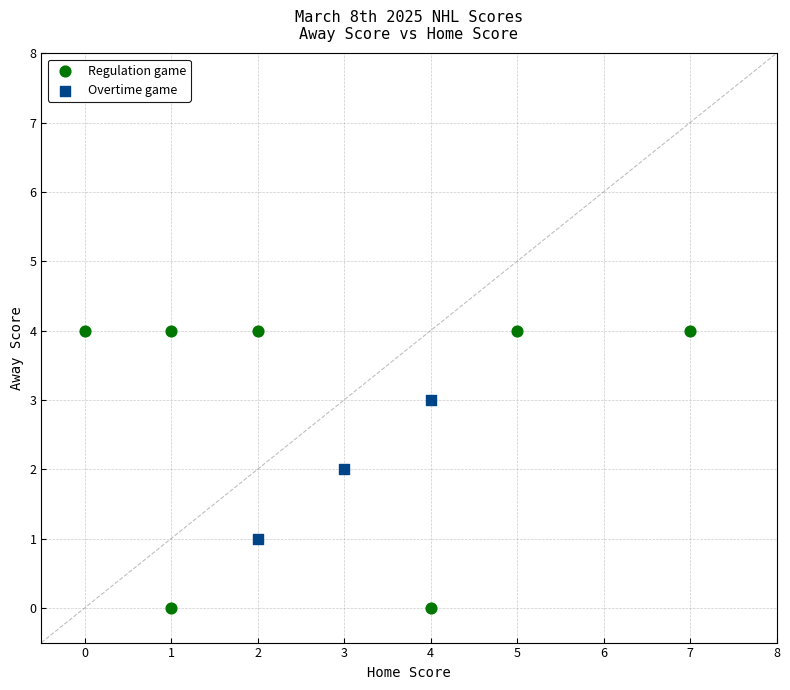

Which series has the largest Y range (max minus min)?

Regulation game